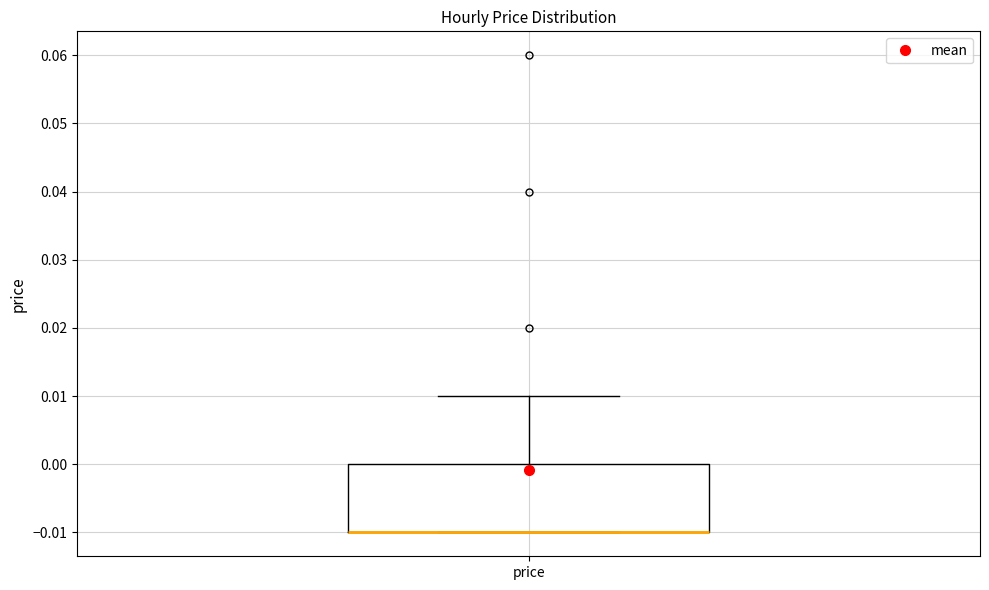

Where does the upper whisker of the box for price end on the y-axis? The values are not printed on the chart, so give them approximately, as read against the axis.

0.01